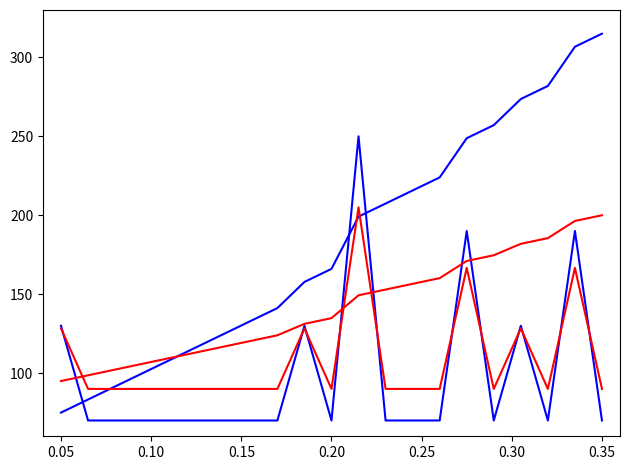

Does the chart have visible grid lines?

No